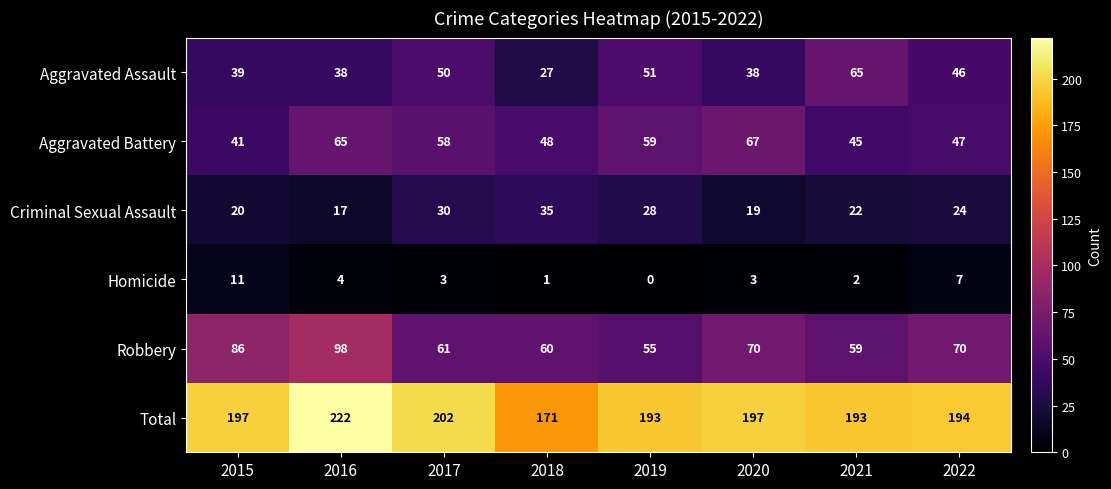

What is the sum of all Homicide values?

31